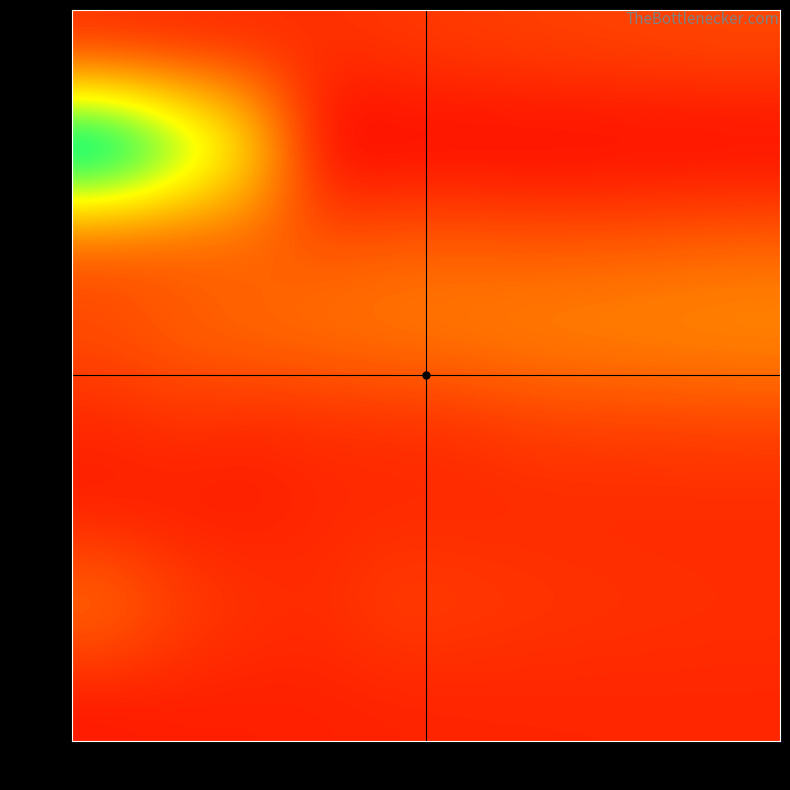

At which category is the sum across all series the highest?

0.1